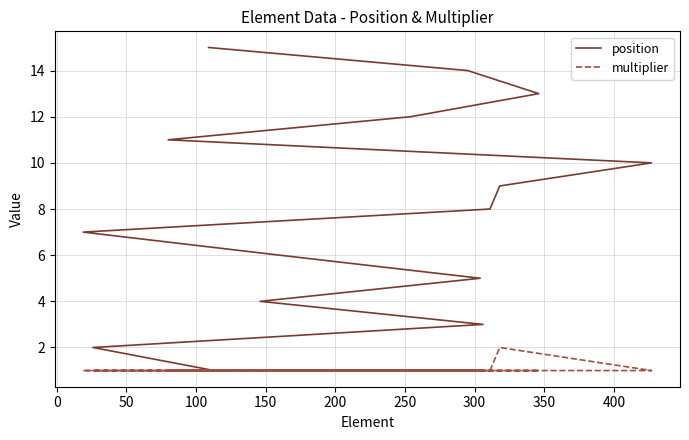

What is the label of the 3rd point from the left?

50